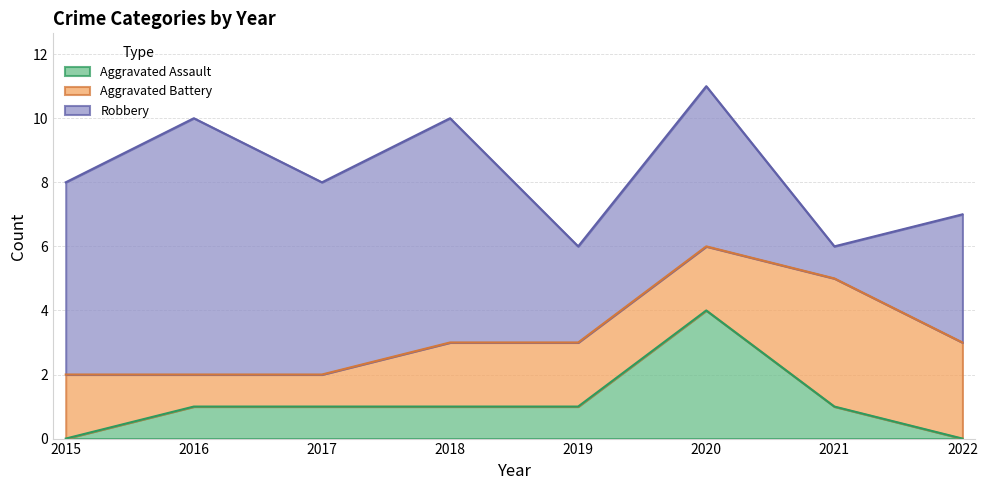

In Aggravated Assault, how many points are higher than both neighbors (excluding endpoints)?

1